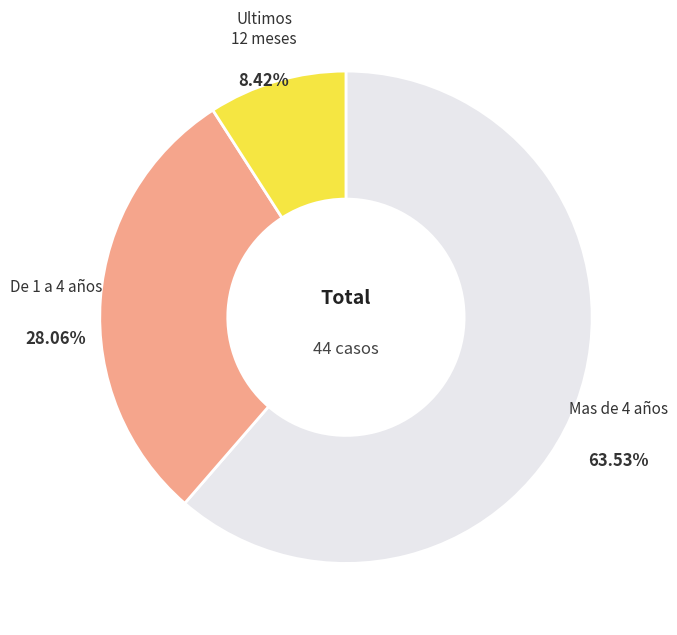

Count the number of slices in the pie.

3